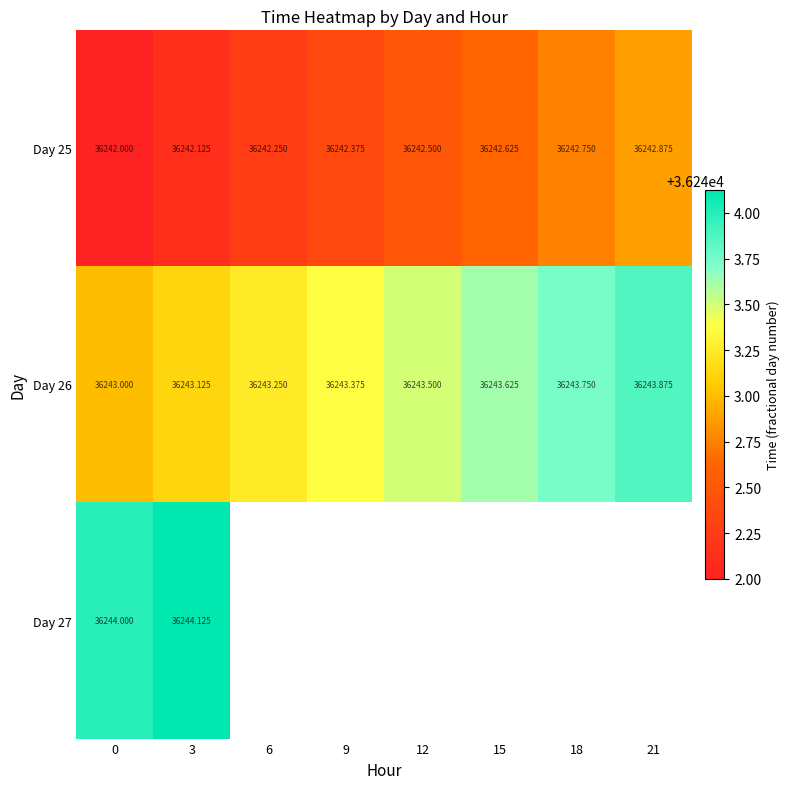

What is the maximum value for Day 25?

36242.9